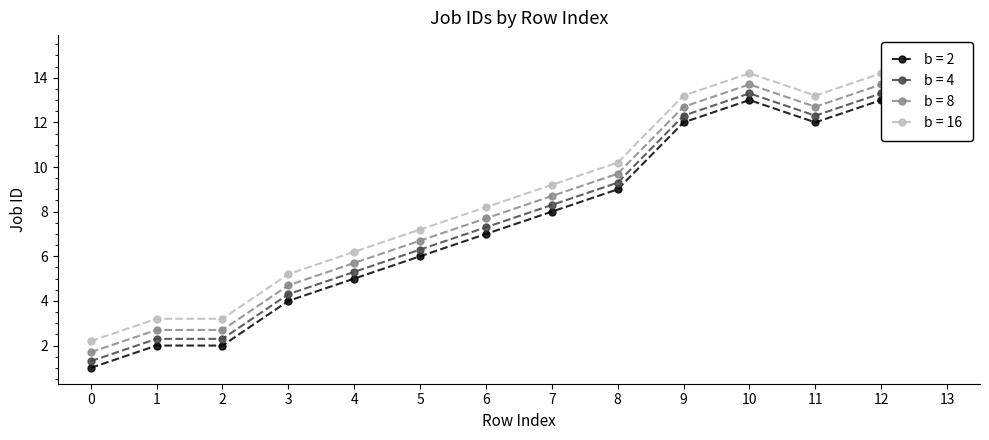

Rank the categories by value from lowest to highest.

0, 1, 2, 3, 4, 5, 6, 7, 8, 9, 11, 10, 12, 13